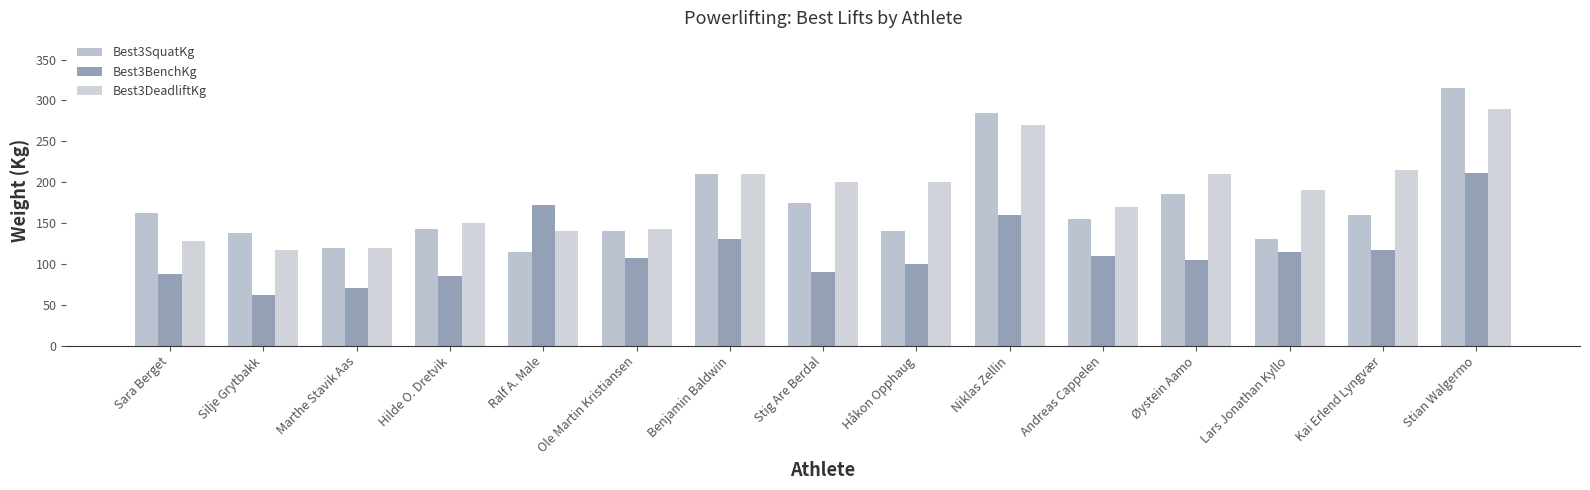

How many distinct data groups are displayed?

3